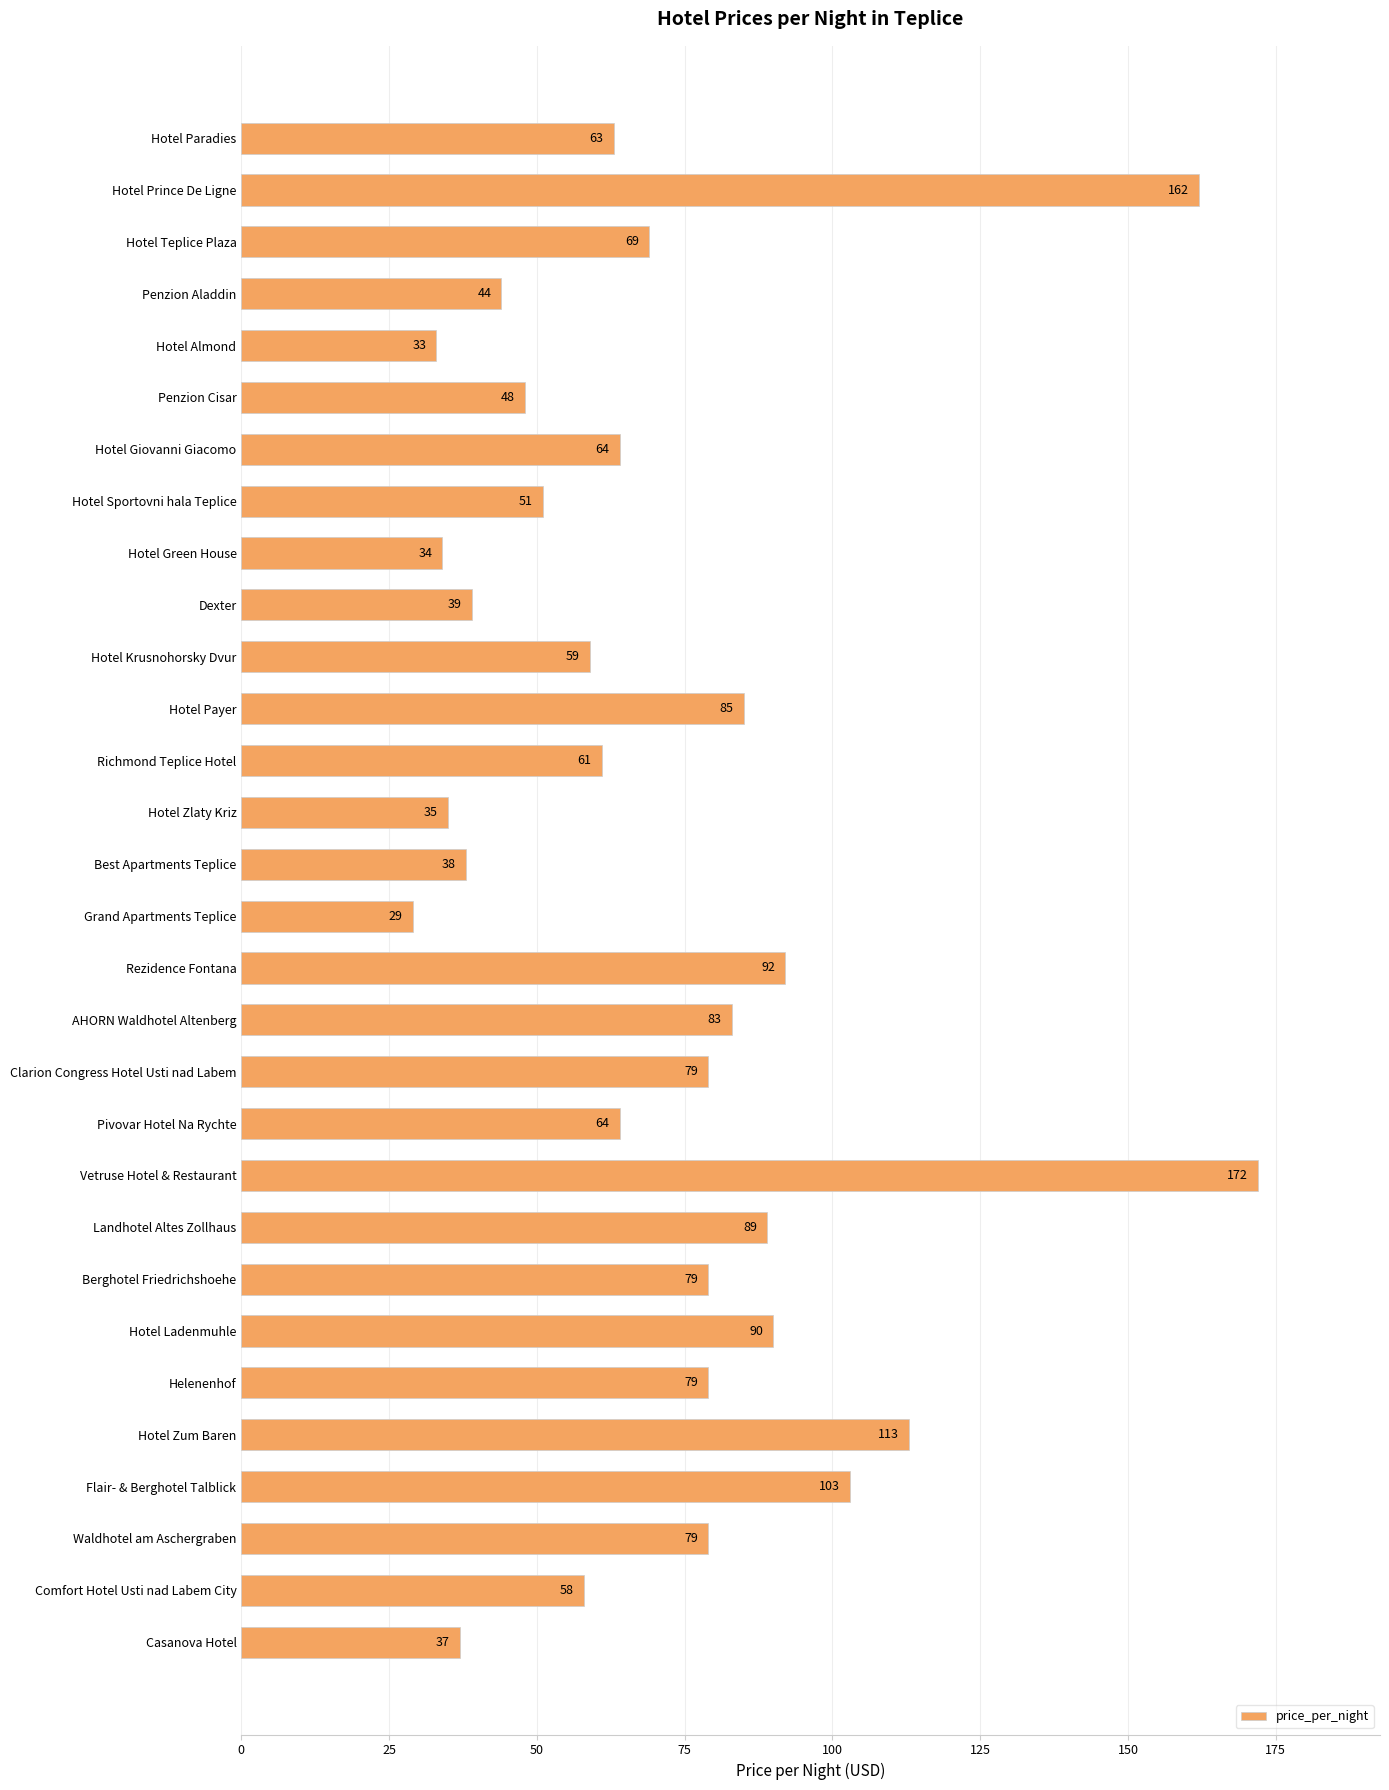

Does the chart contain stacked bars?

No